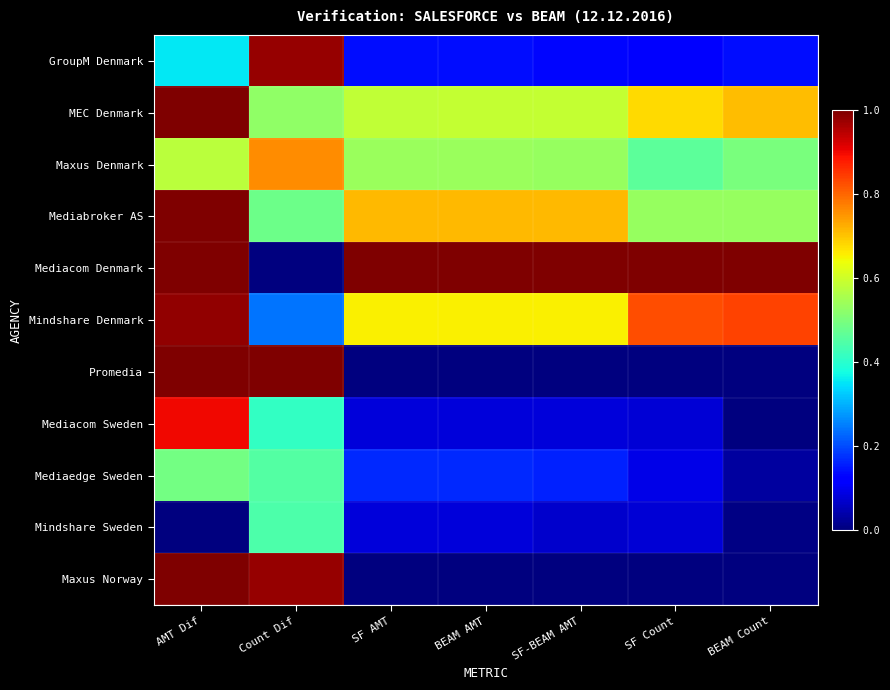

List the series in order of their peak value, highest first.

MEC Denmark, Mediabroker AS, Mediacom Denmark, Promedia, Maxus Norway, Mindshare Denmark, GroupM Denmark, Mediacom Sweden, Maxus Denmark, Mediaedge Sweden, Mindshare Sweden